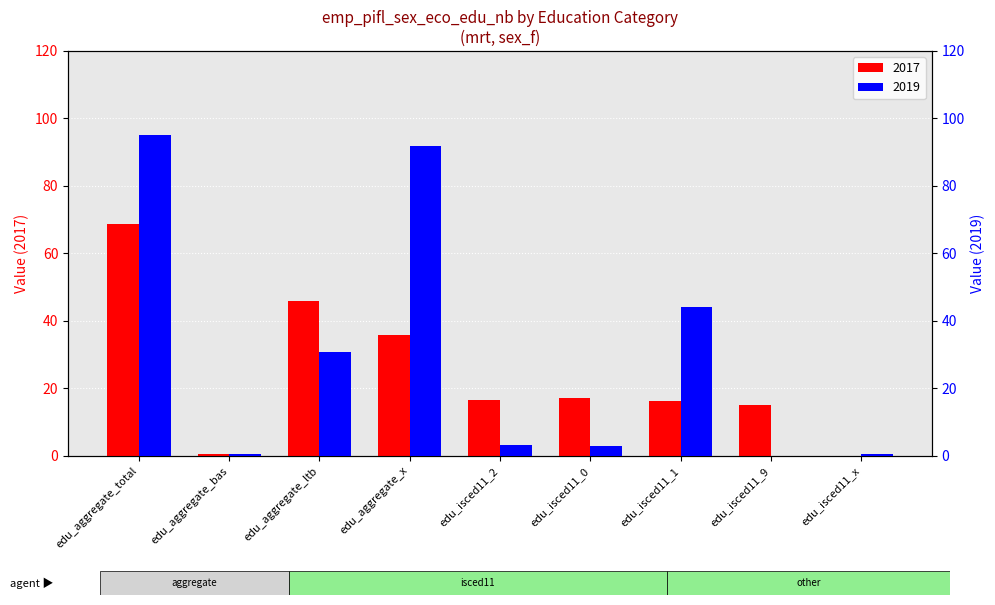

What is the label of the 9th bar from the left?

edu_isced11_x